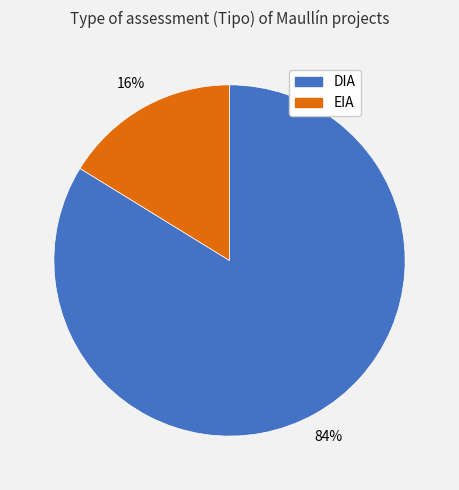

Approximately how many times larger is the value at EIA compared to DIA?

0.2